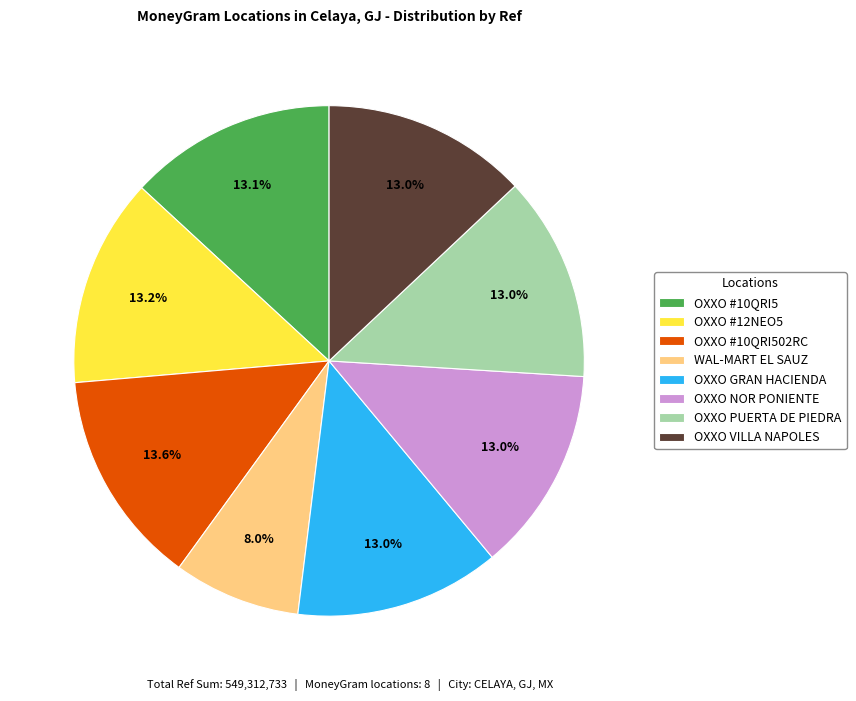

What is the ratio of the value at WAL-MART EL SAUZ to the value at OXXO NOR PONIENTE?

0.6